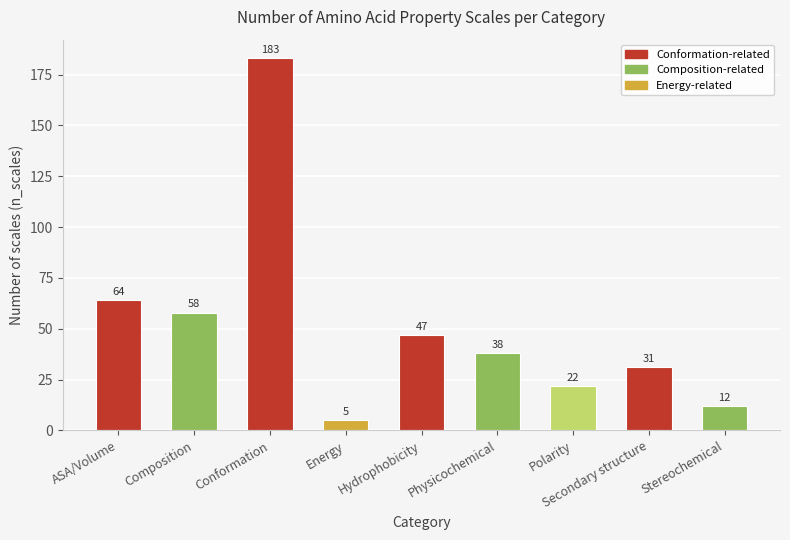

How many data points are less than 38?

4